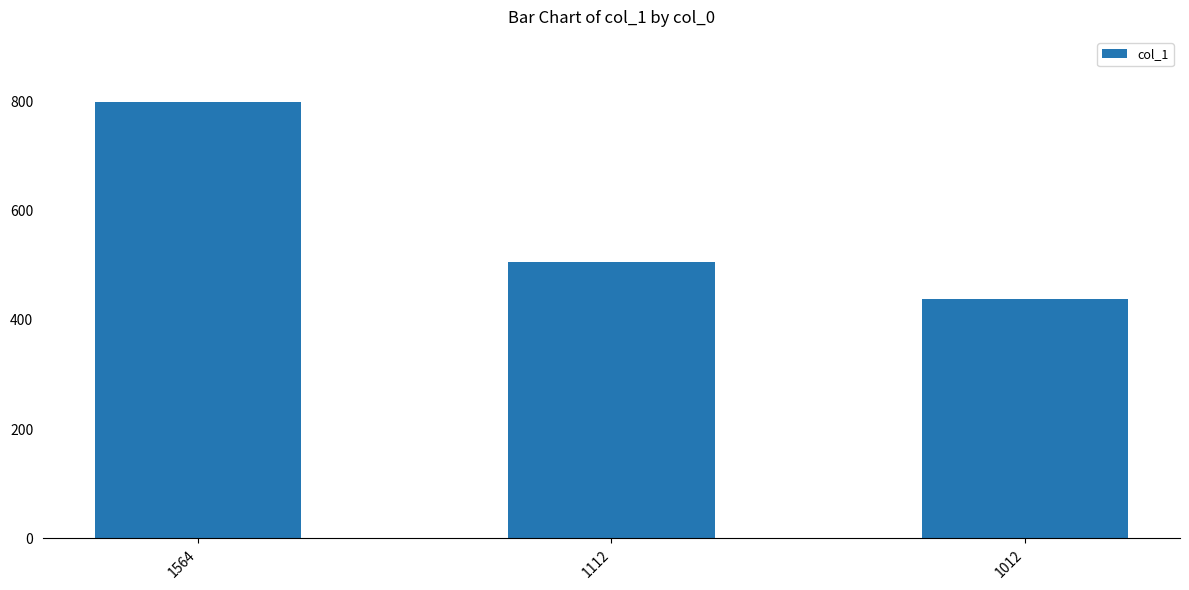

What value does the data have at 1112, to the nearest 5?

505